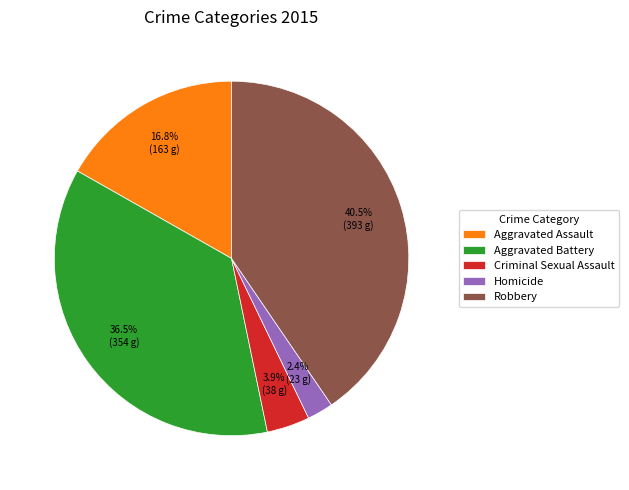

The Criminal Sexual Assault slice represents 12% of the pie. True or false?

False